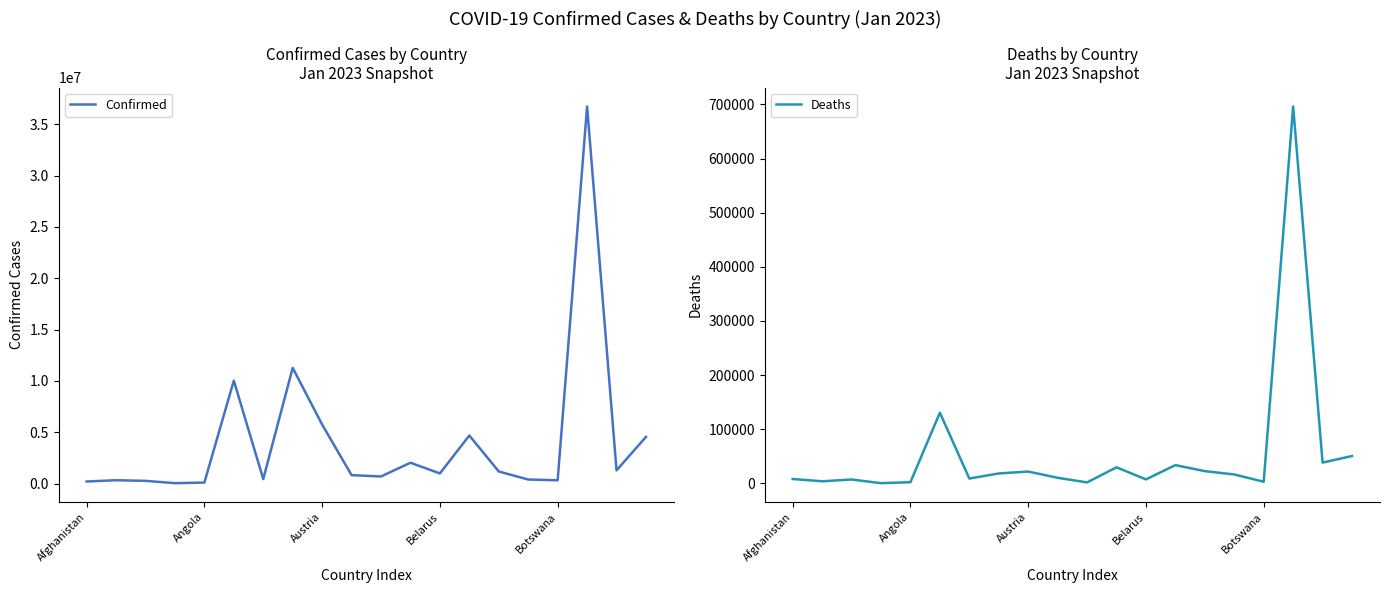

Read the Confirmed value at Angola, to the nearest 100.

105100